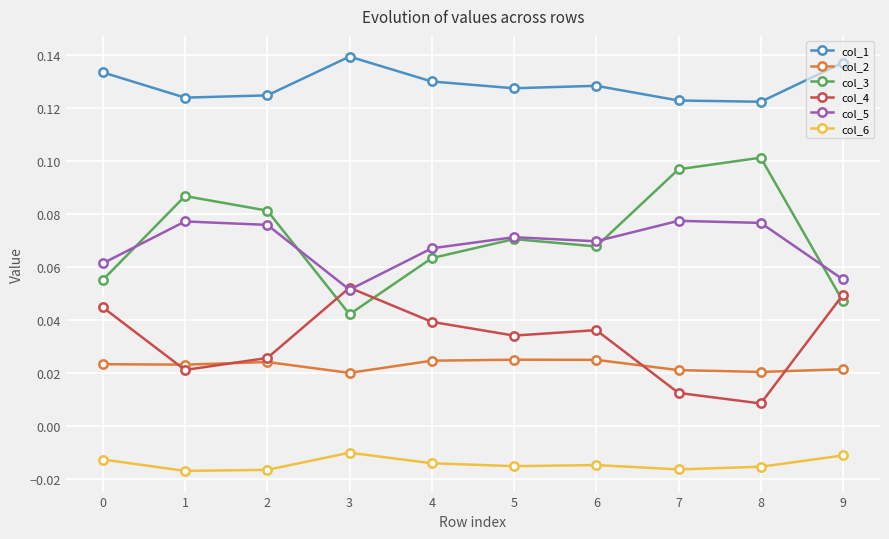

List the series in order of their peak value, highest first.

col_1, col_3, col_5, col_4, col_2, col_6